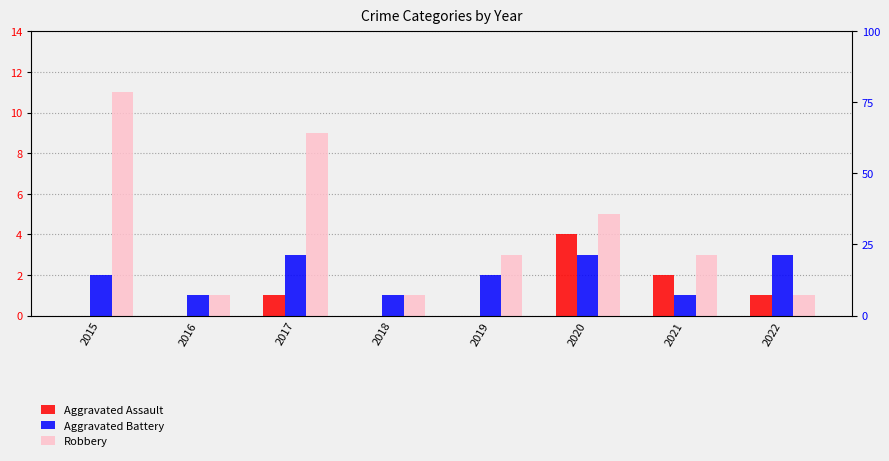

What is the greatest value displayed?

11